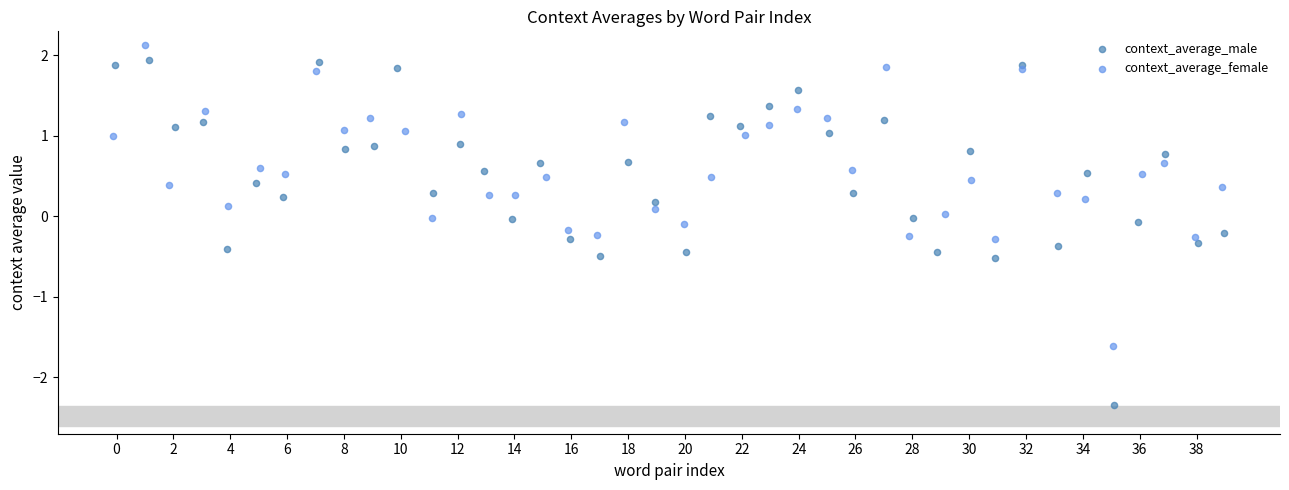

Which series reaches the minimum Y coordinate?

context_average_male